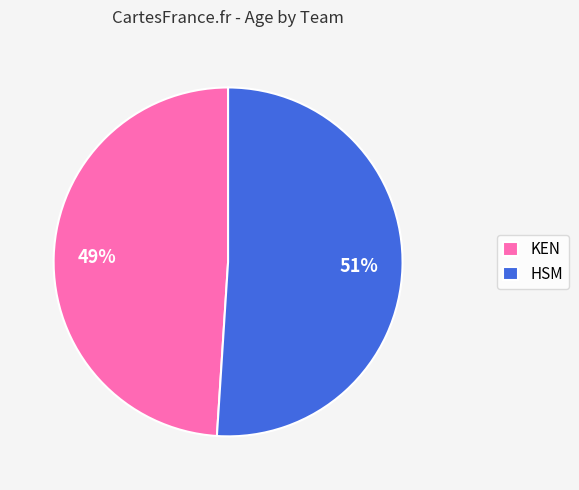

Does HSM account for over 50% of the chart?

Yes